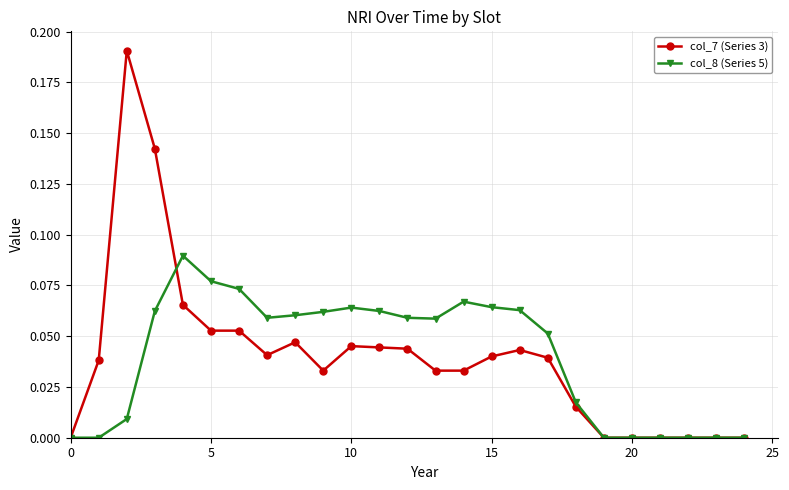

Count the number of data series in this chart.

2